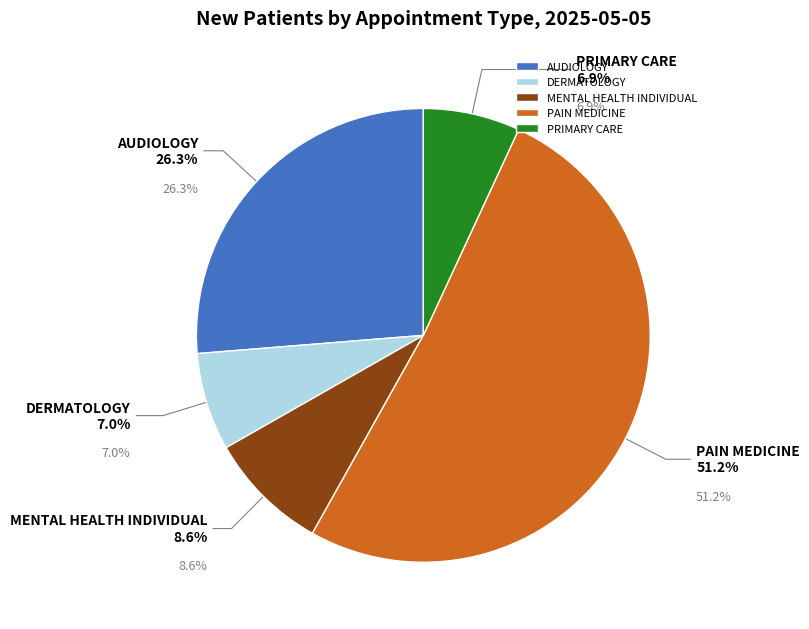

To the nearest percent, what portion does MENTAL HEALTH INDIVIDUAL represent?

9%